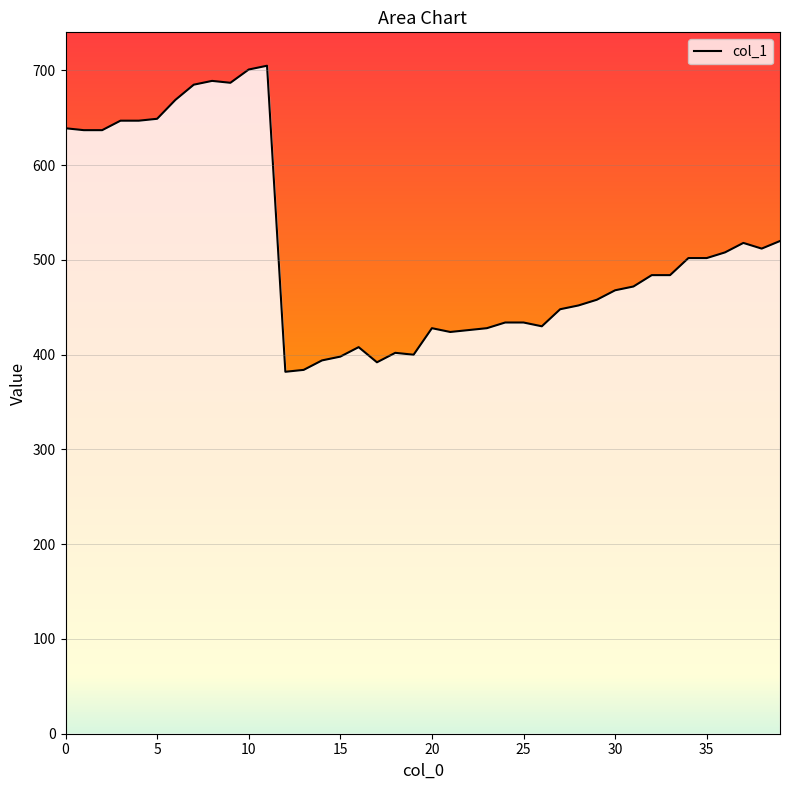

What is the greatest value displayed?

705